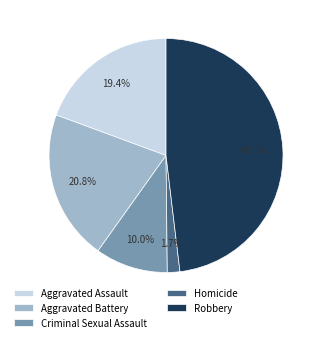

To the nearest percent, what portion does Homicide represent?

2%